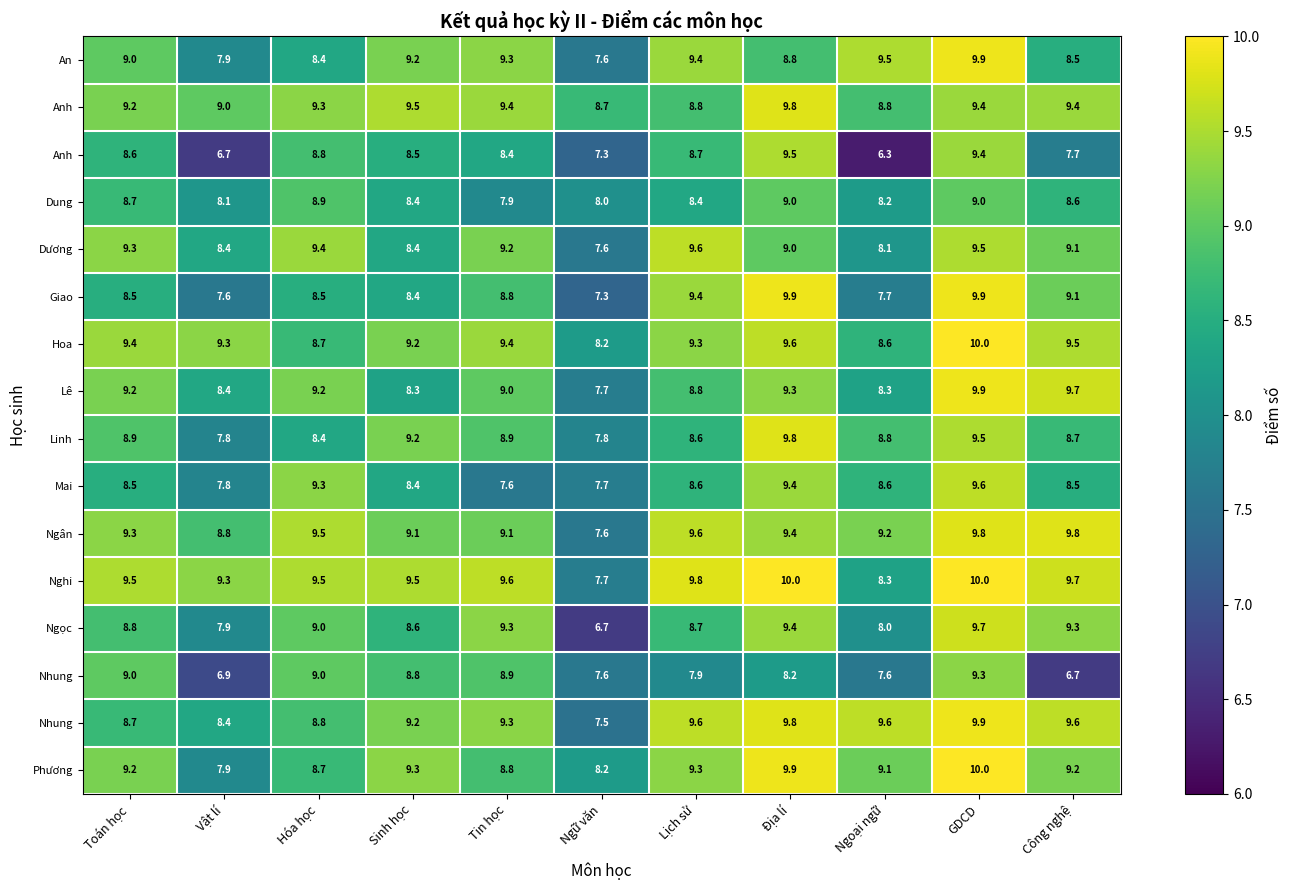

Between Tin học and Công nghệ, which is larger?

Tin học